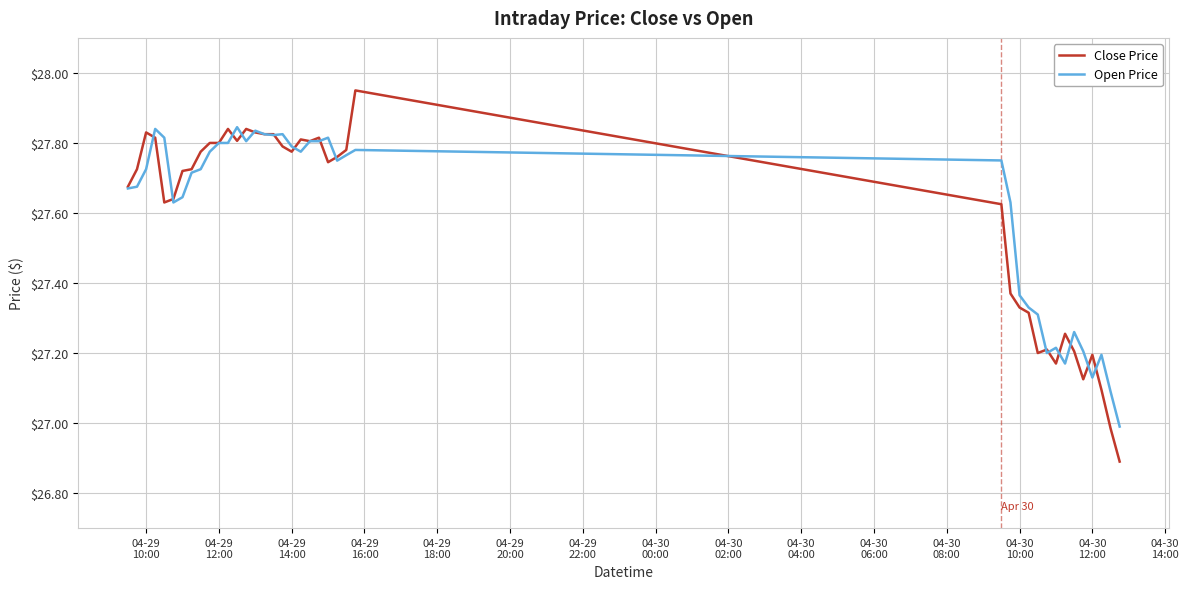

What is the difference between the maximum and minimum values in the Open Price series?

0.9